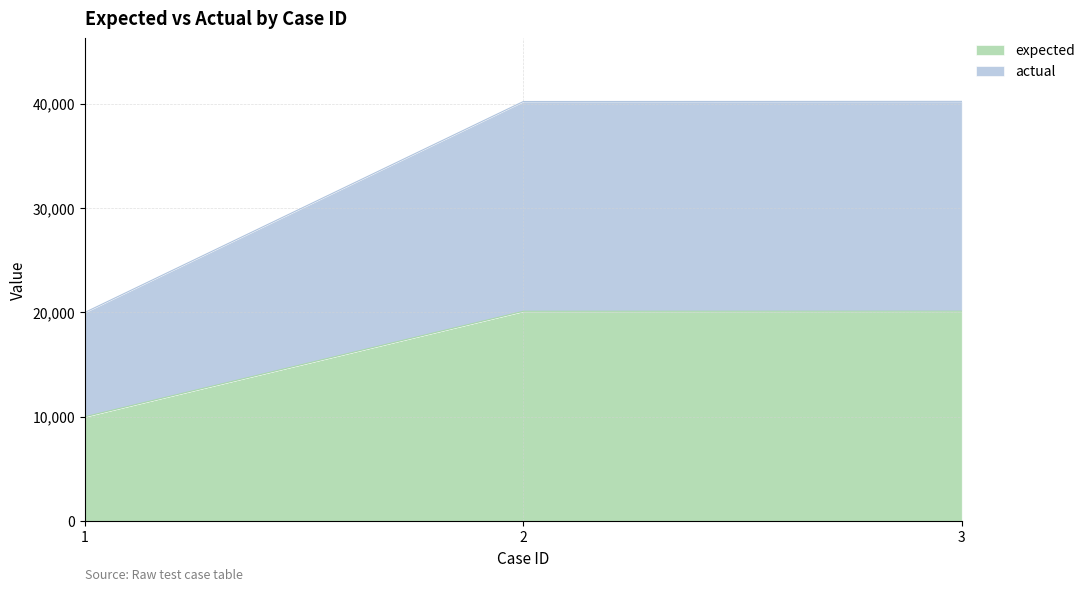

Reading left to right, transcribe all the data shown in this chart.

expected: 1=10001	2=20109	3=20116
actual: 1=20002	2=40218	3=40232